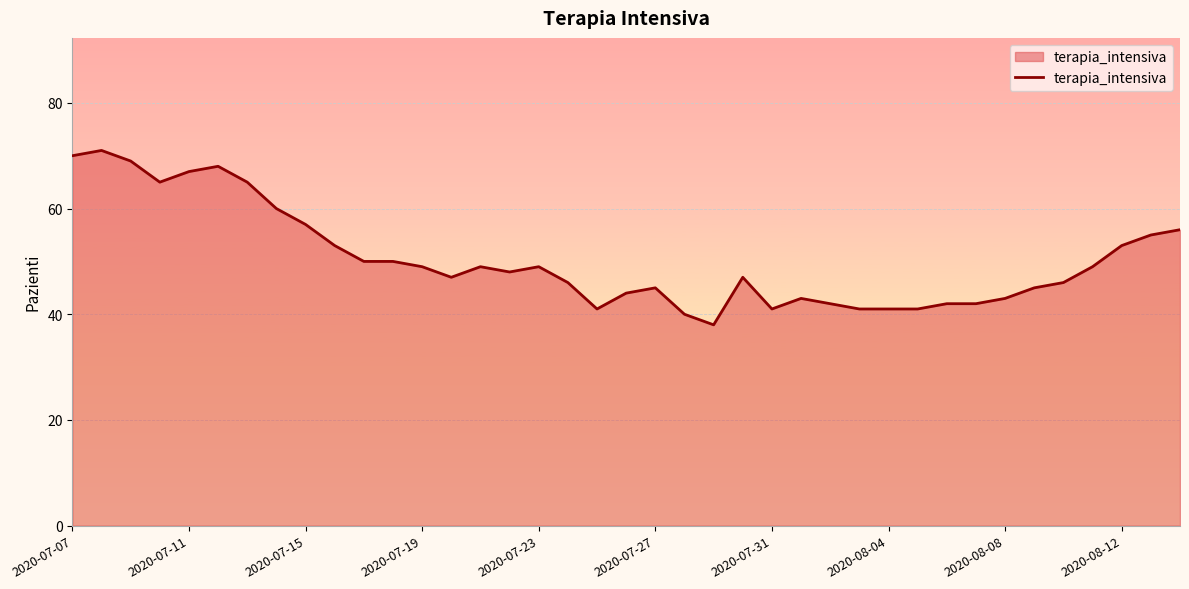

What is the greatest value displayed?

71